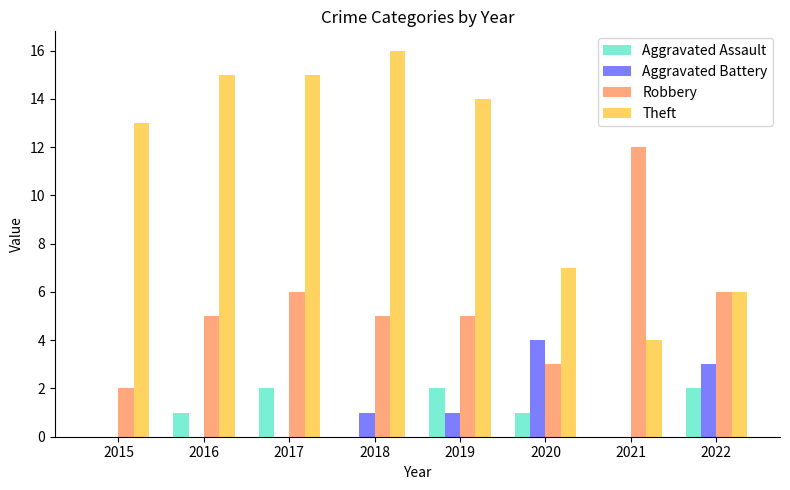

What value does the Theft series have at 2018?

16